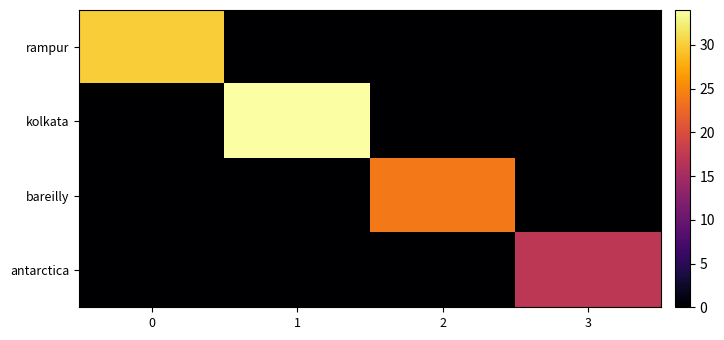

Which series has the widest spread of values?

kolkata